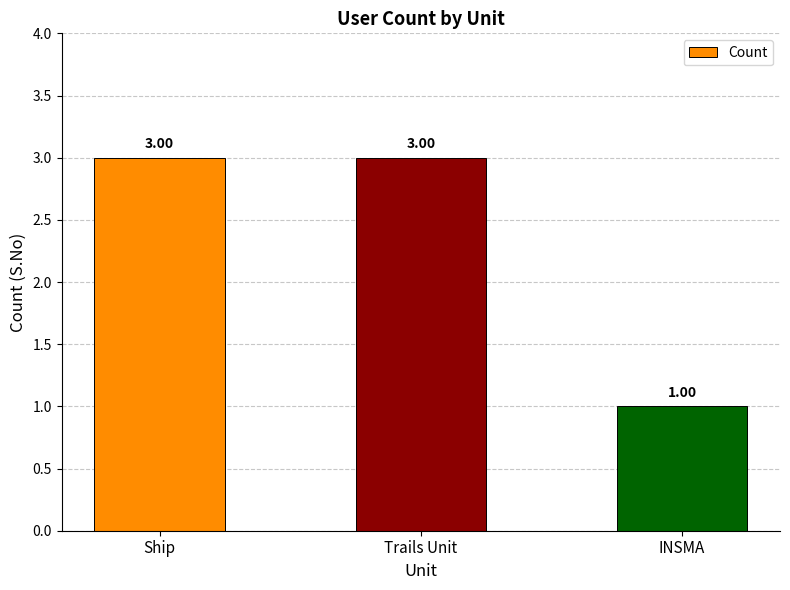

Is it true that the value at INSMA is 1?

True